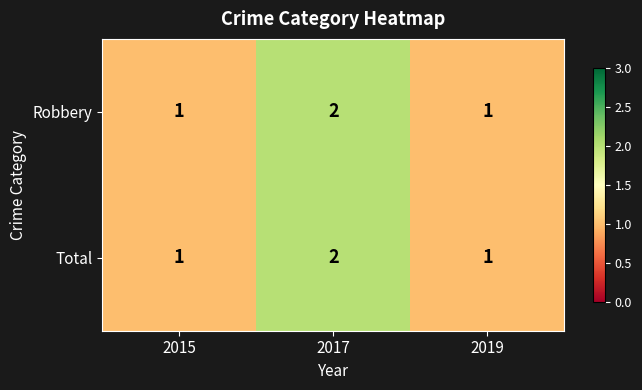

How many Total values are between 1 and 2?

3